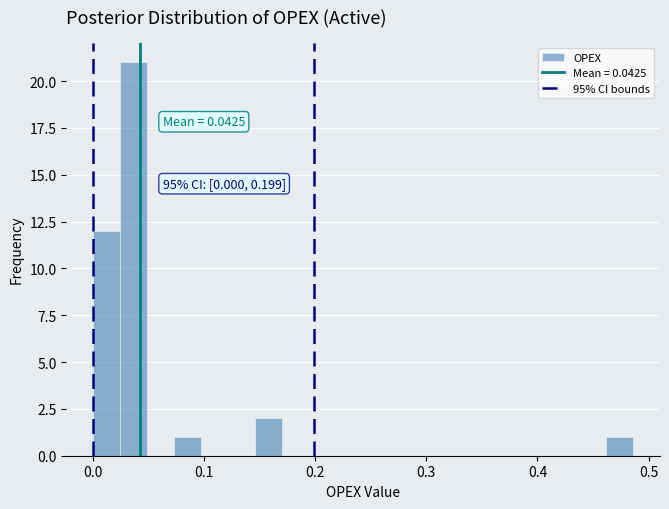

Read against the x-axis, roughly where is the centre of the tallest bar?

0.04